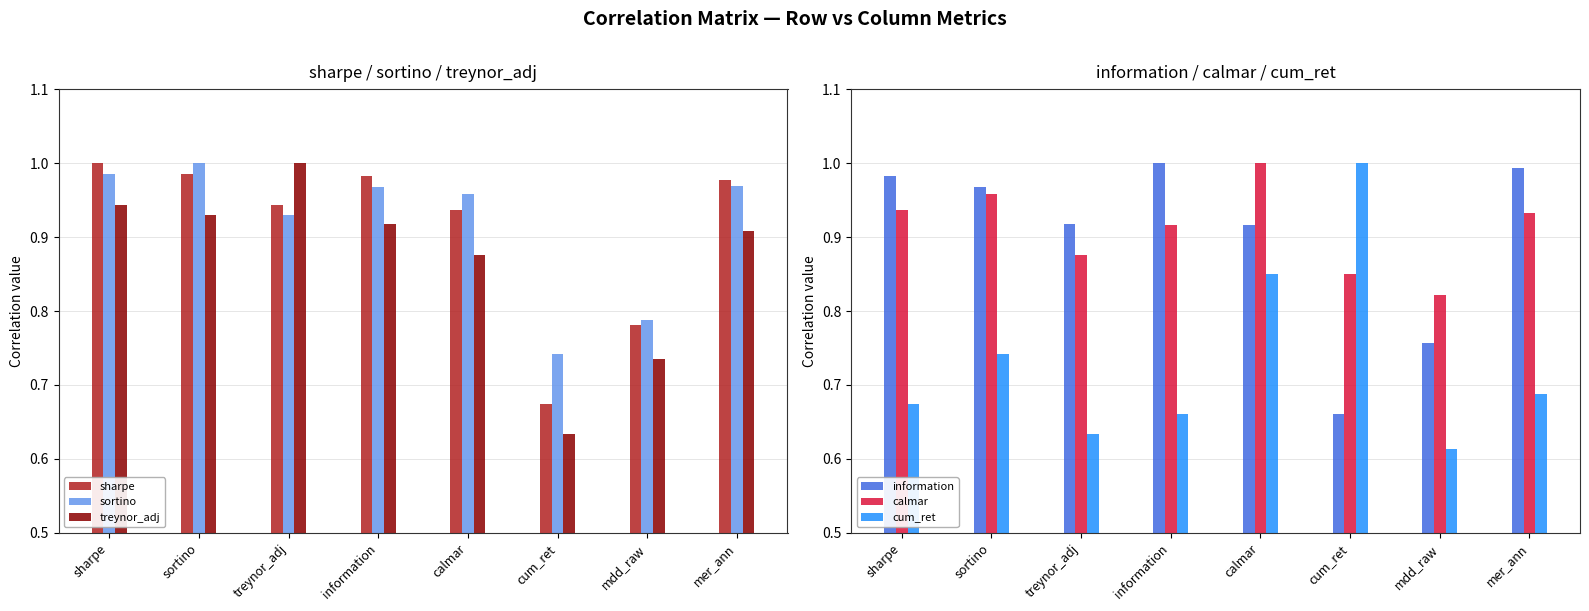

What is the difference between the second highest and minimum values in the calmar series?

0.1